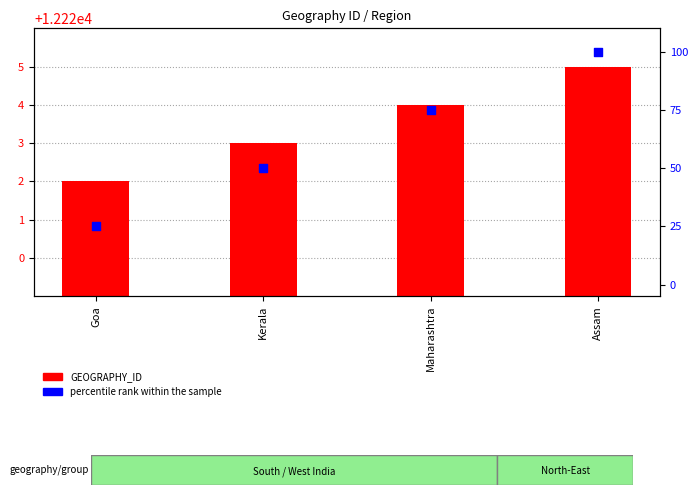

Which series has the largest total across all categories?

GEOGRAPHY_ID